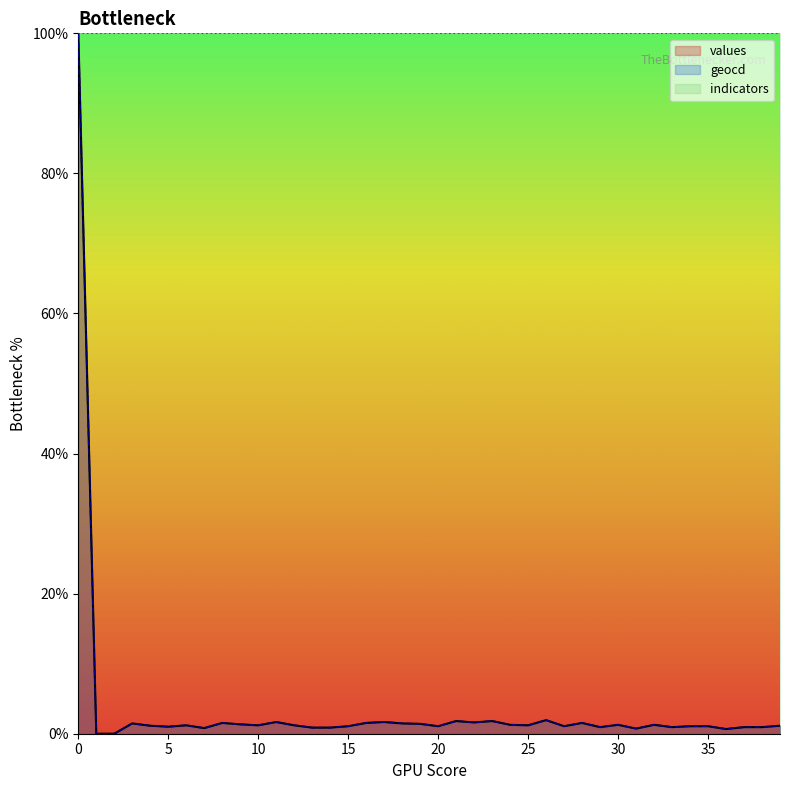

Where is the first local maximum for geocd?

3